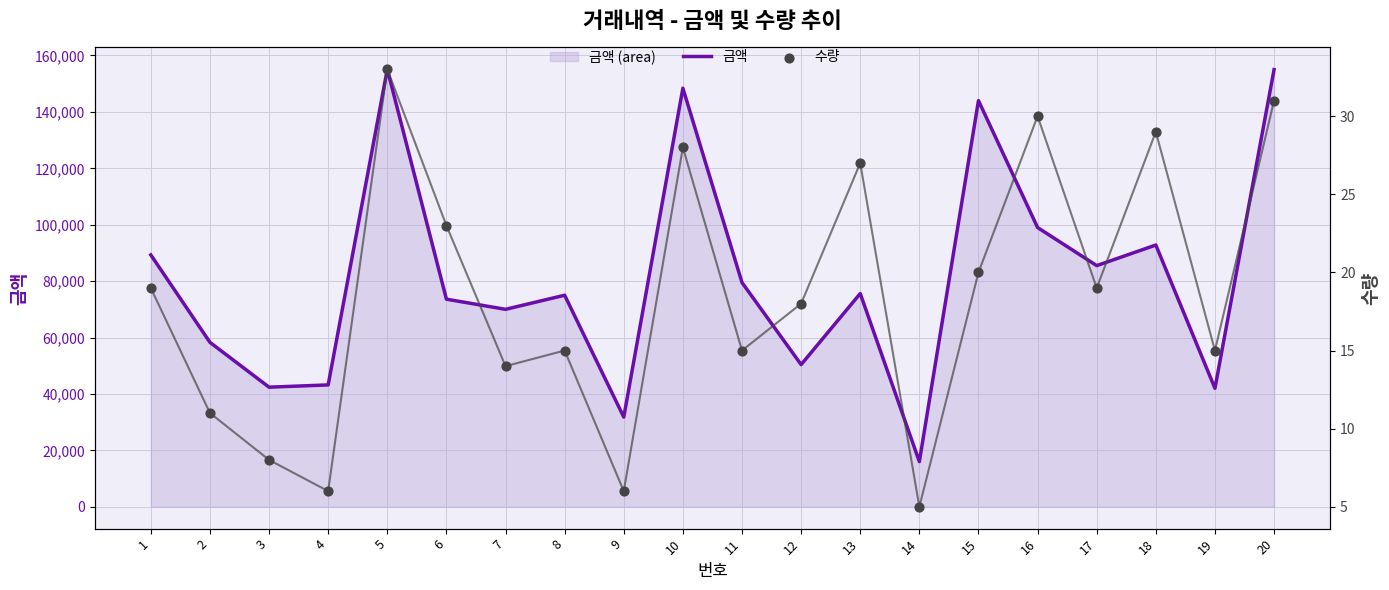

Which series has the largest Y range (max minus min)?

금액